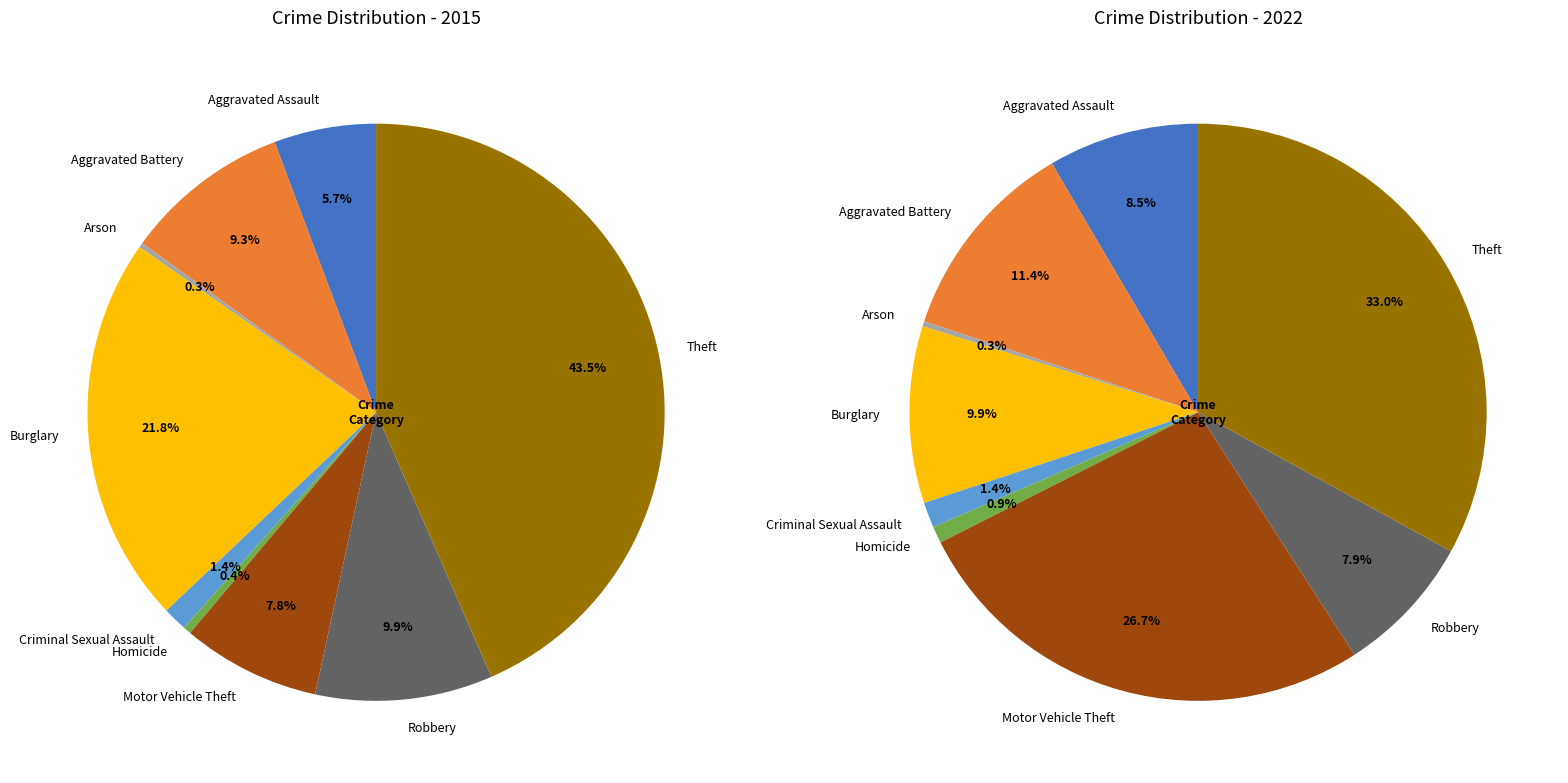

True or false: Theft accounts for 43% of the total.

True